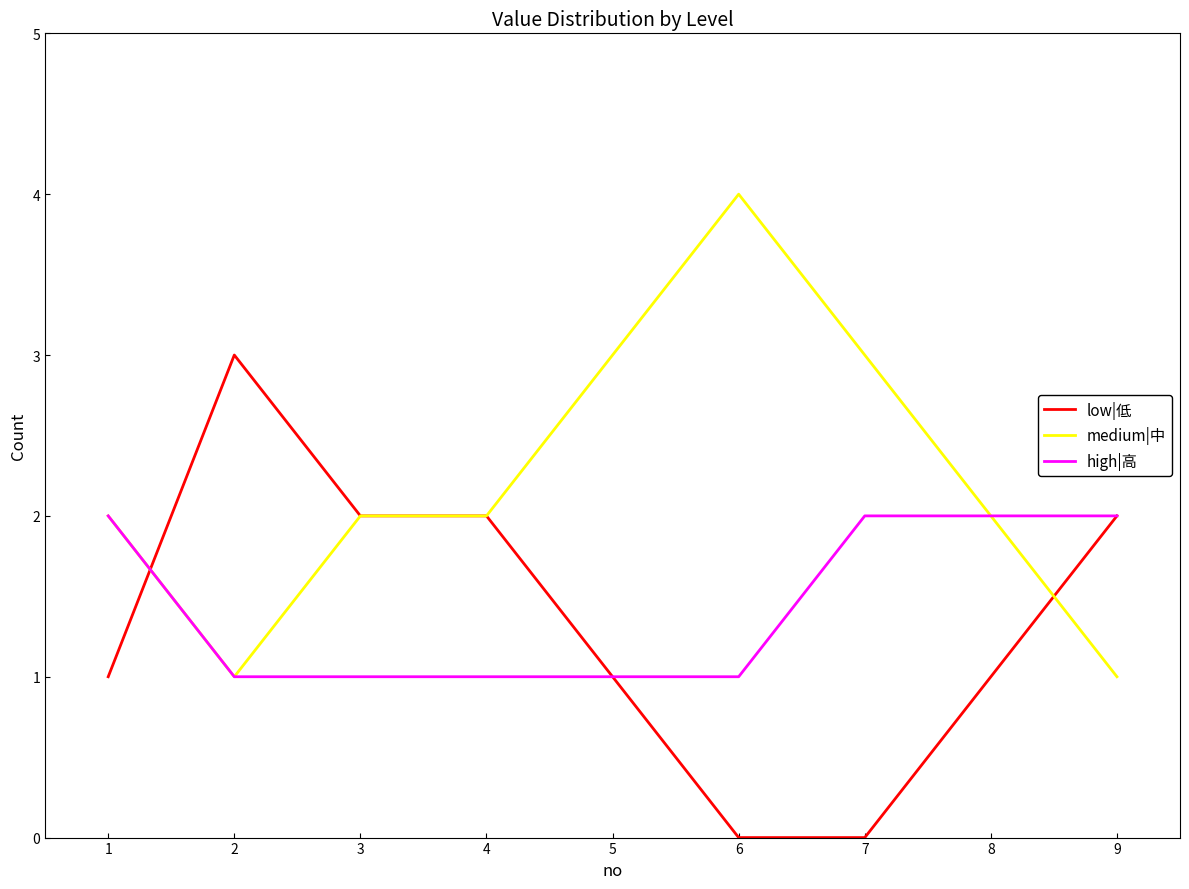

Is the value of medium|中 at 7 greater than the value of low|低 at 8?

Yes